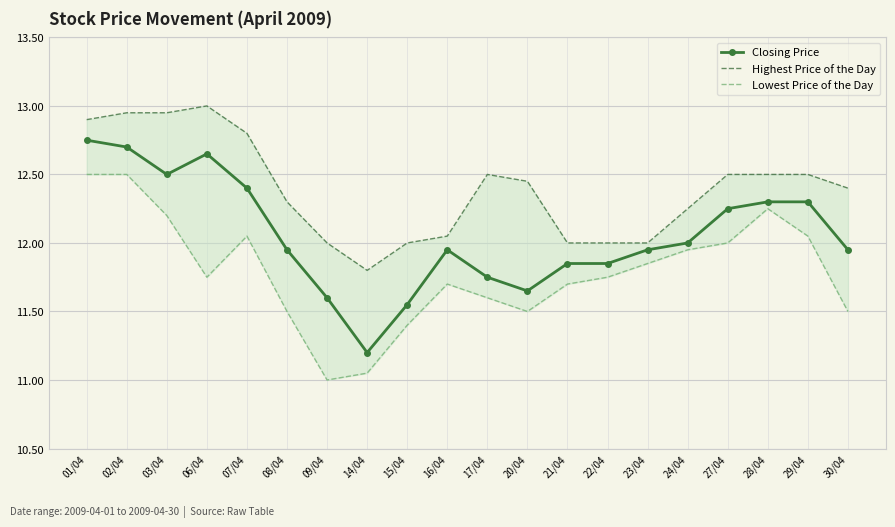

True or false: Closing Price and Highest Price of the Day intersect in this chart.

False